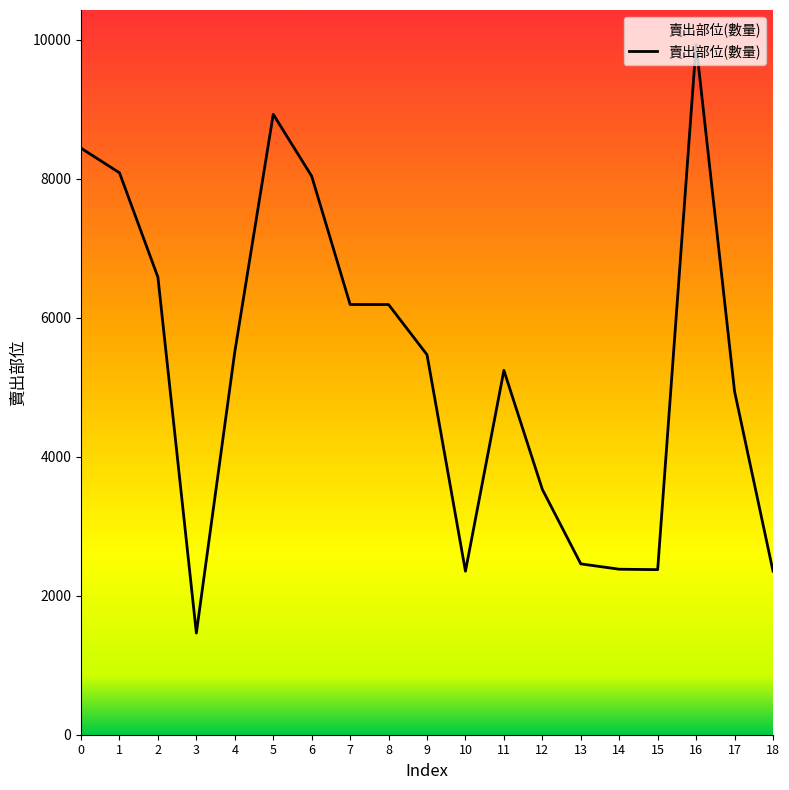

What is the difference between the second highest and minimum values?

7467